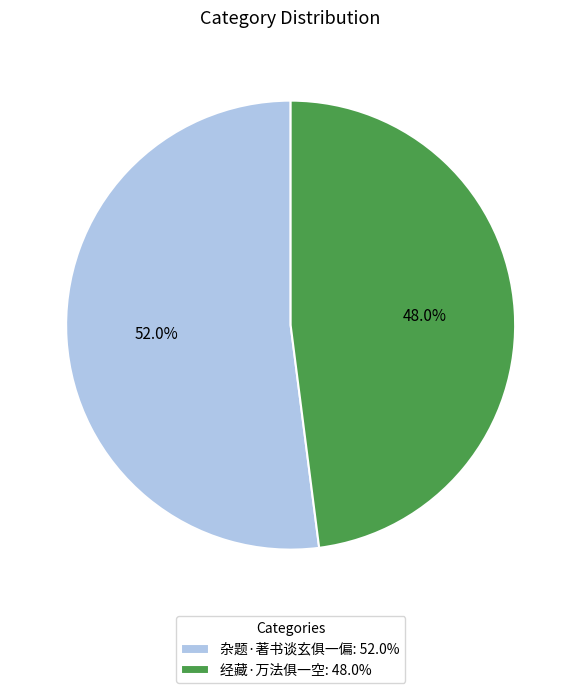

Is 杂题·著书谈玄俱一偏 the majority of the pie?

Yes